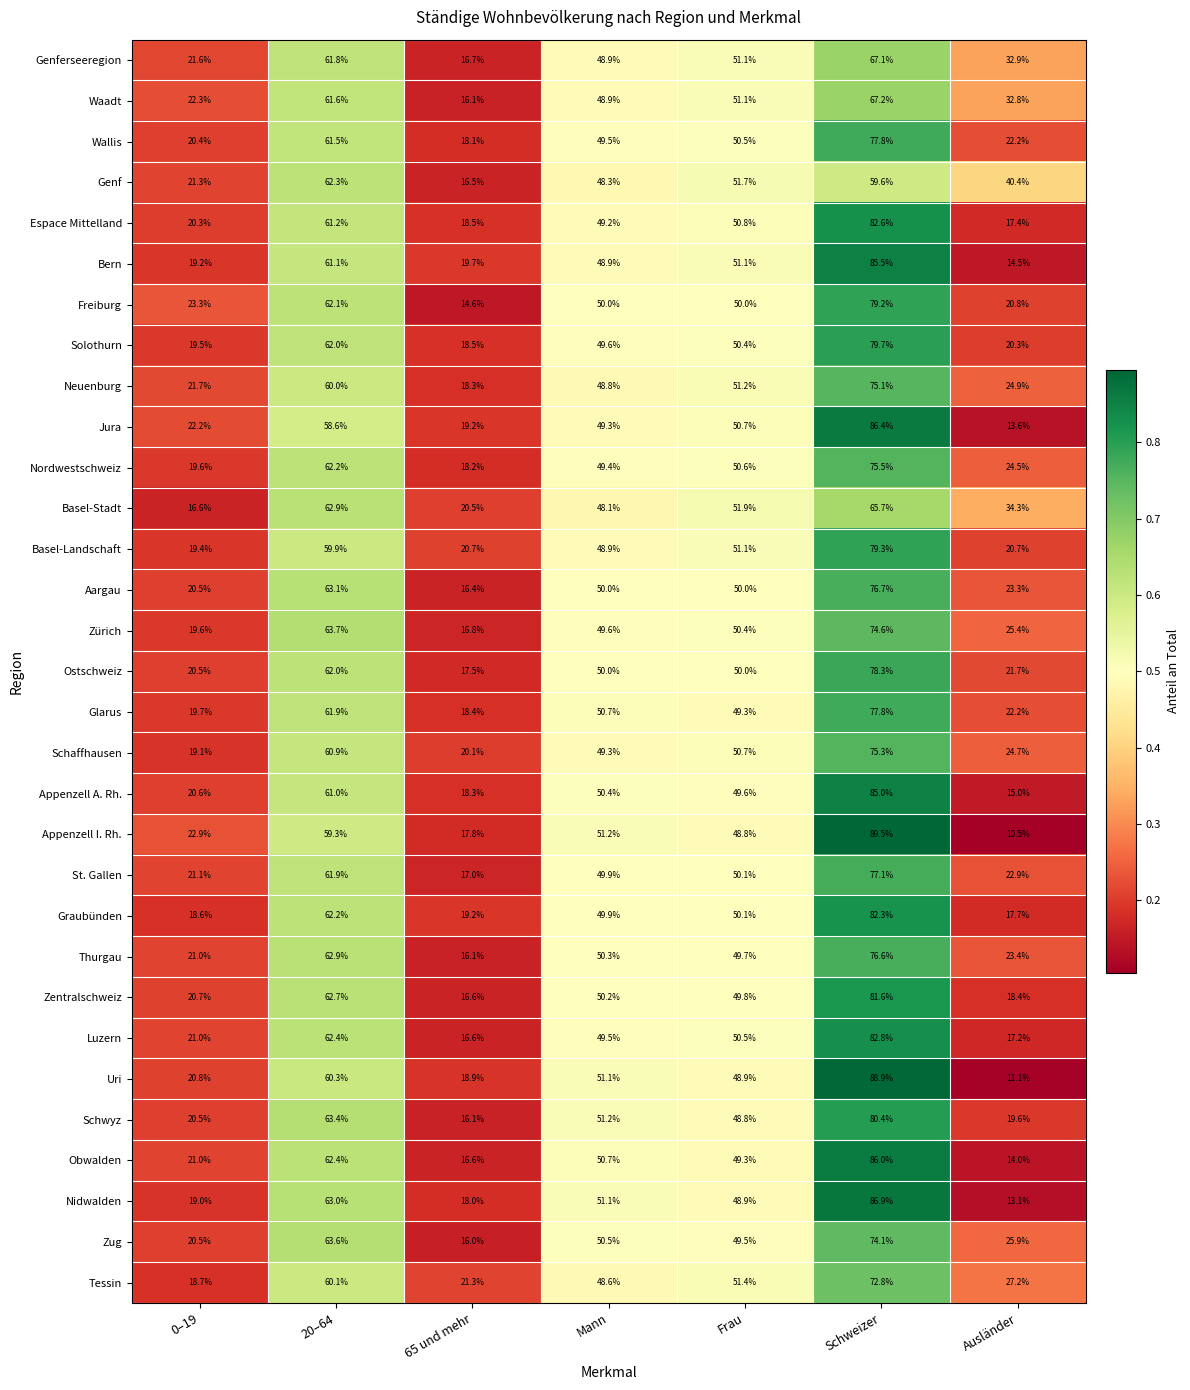

What is the smallest value displayed?

10.5